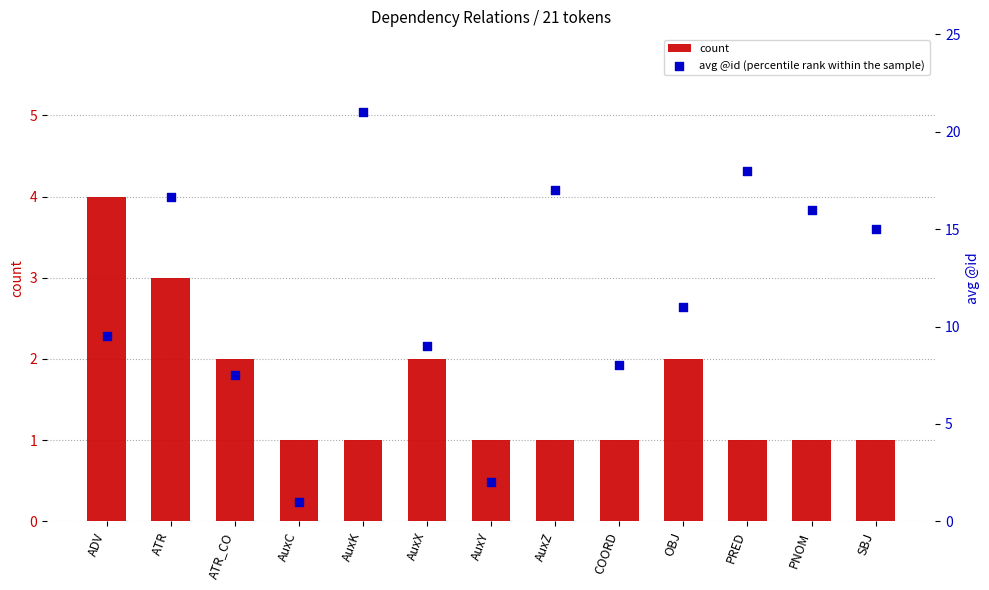

At which category is the sum across all series the highest?

AuxK